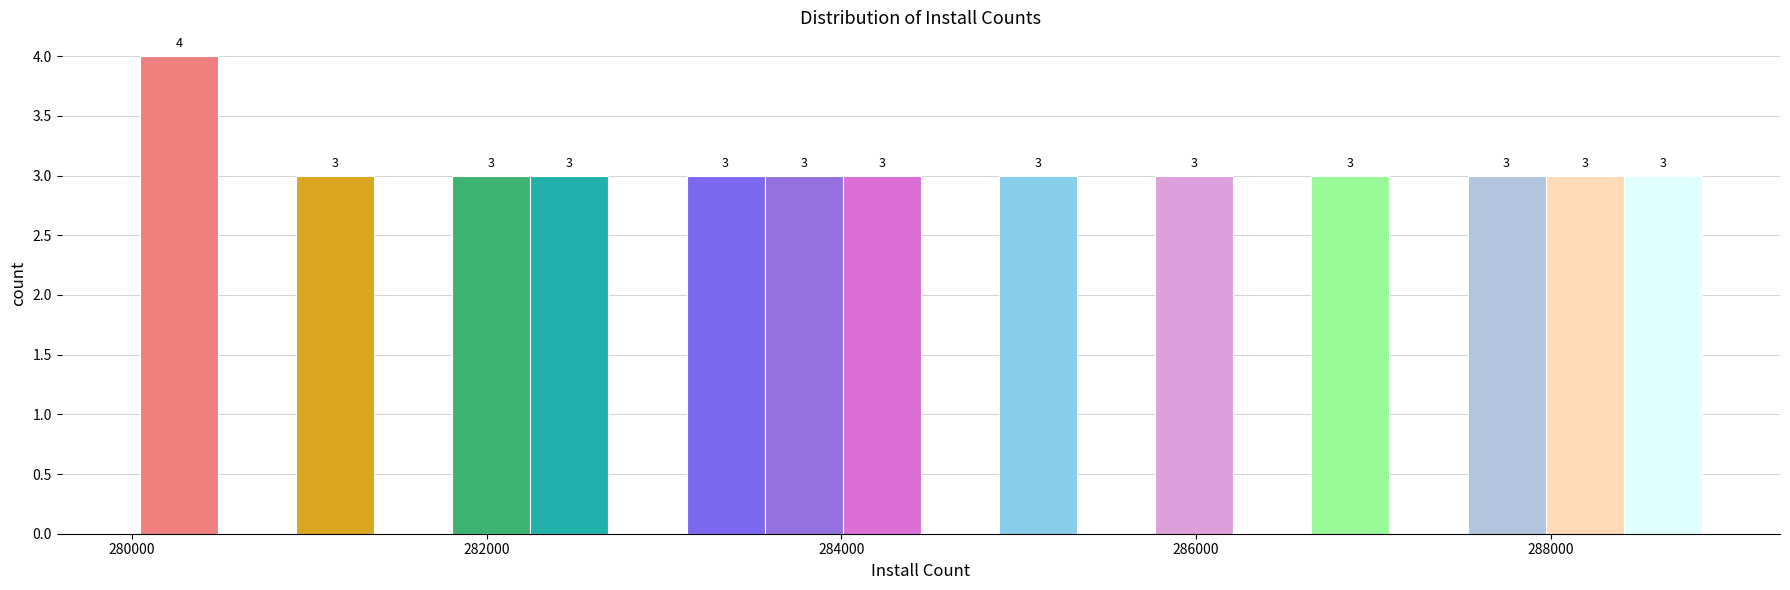

Read against the x-axis, roughly where is the centre of the tallest bar?

280200